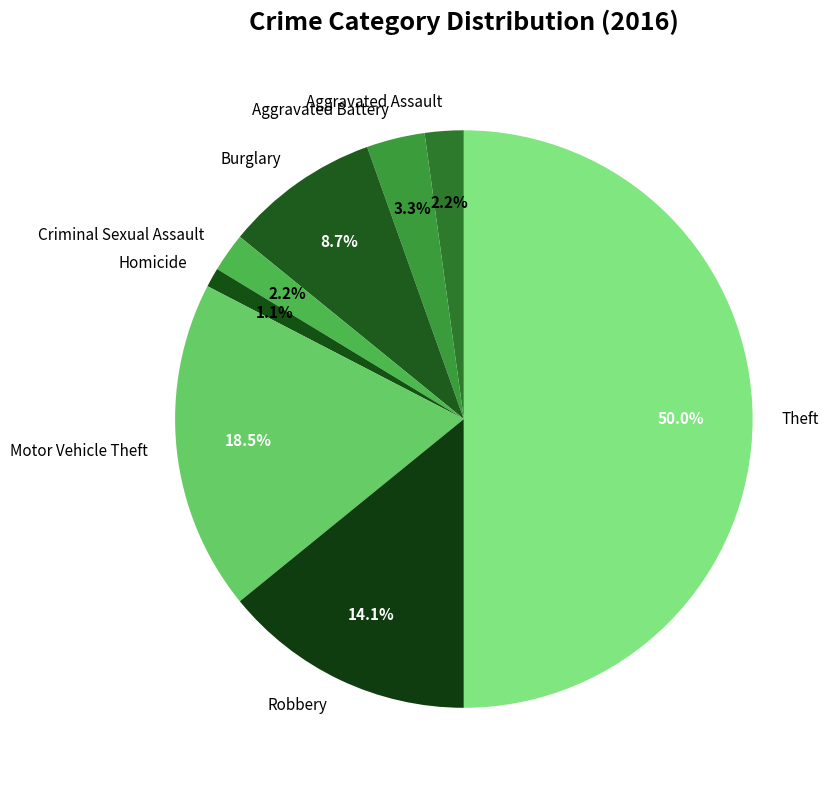

Is Aggravated Assault the majority of the pie?

No